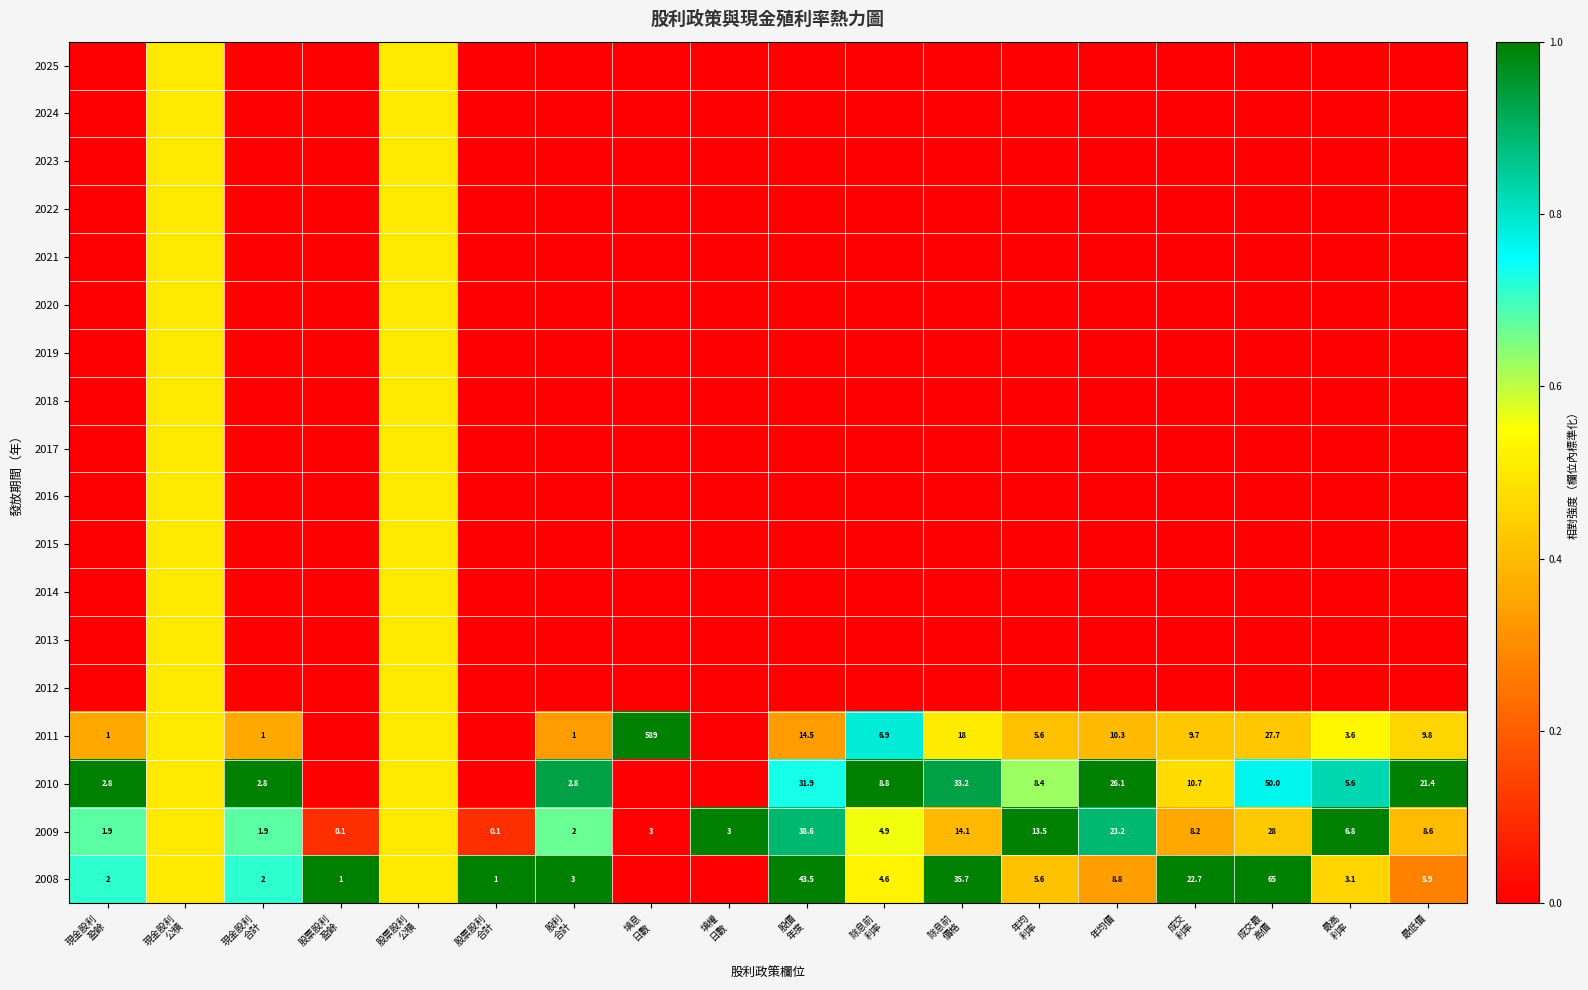

The 2011 series shows 0.4 at 現金股利 盈餘. True or false?

True